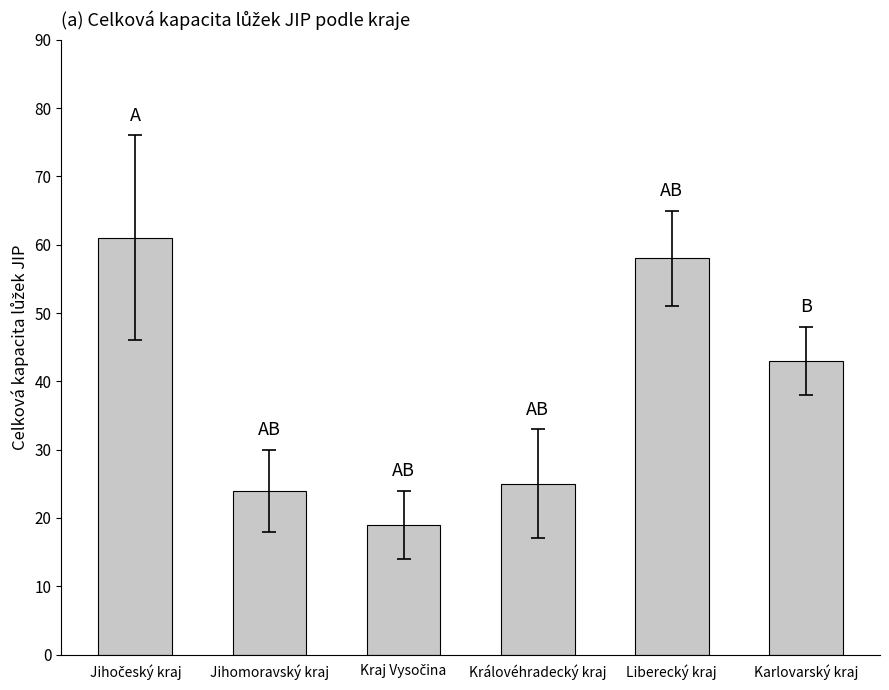

How many bars are there in total?

6